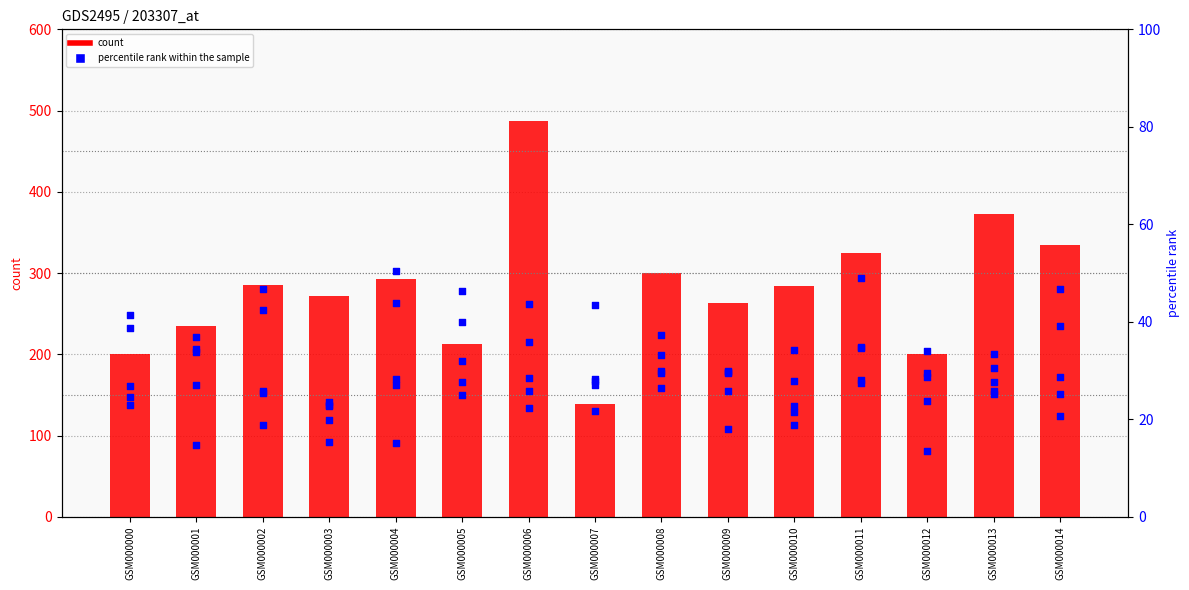

What is the total value across all series at GSM000010?

408.9